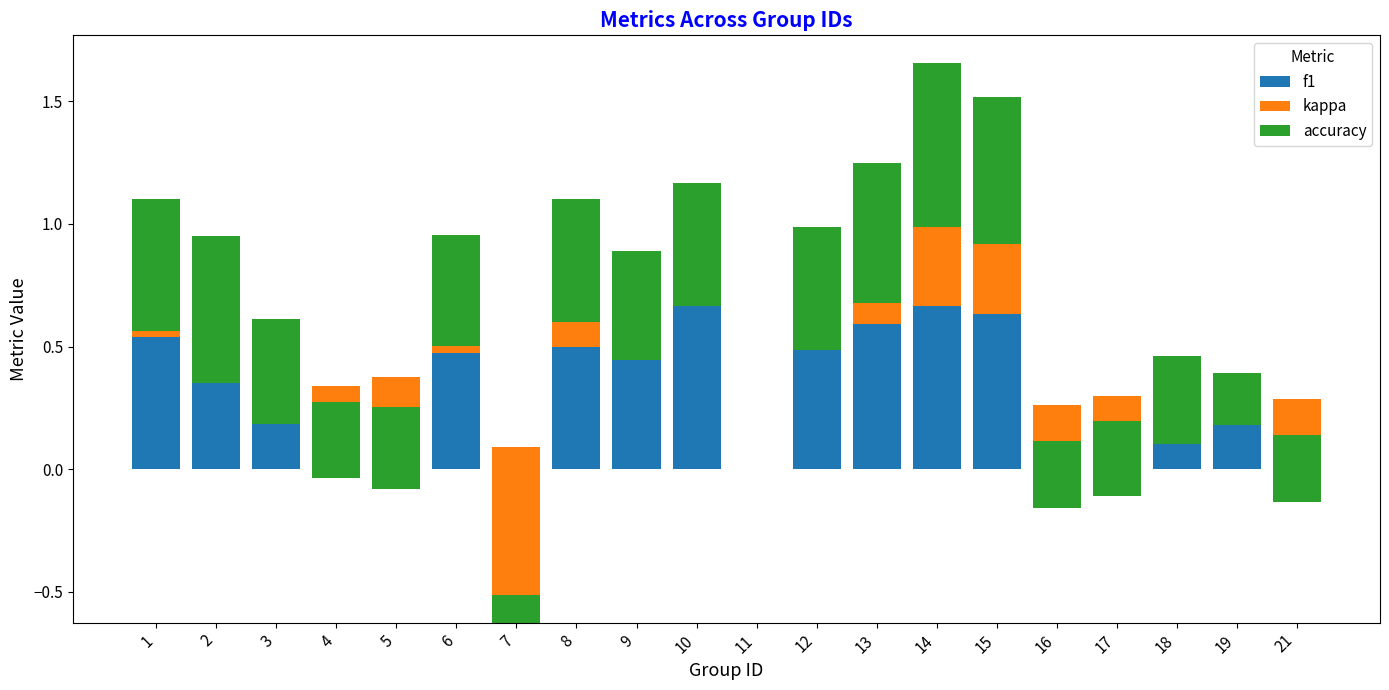

Rank the series by their maximum value, from highest to lowest.

accuracy, f1, kappa